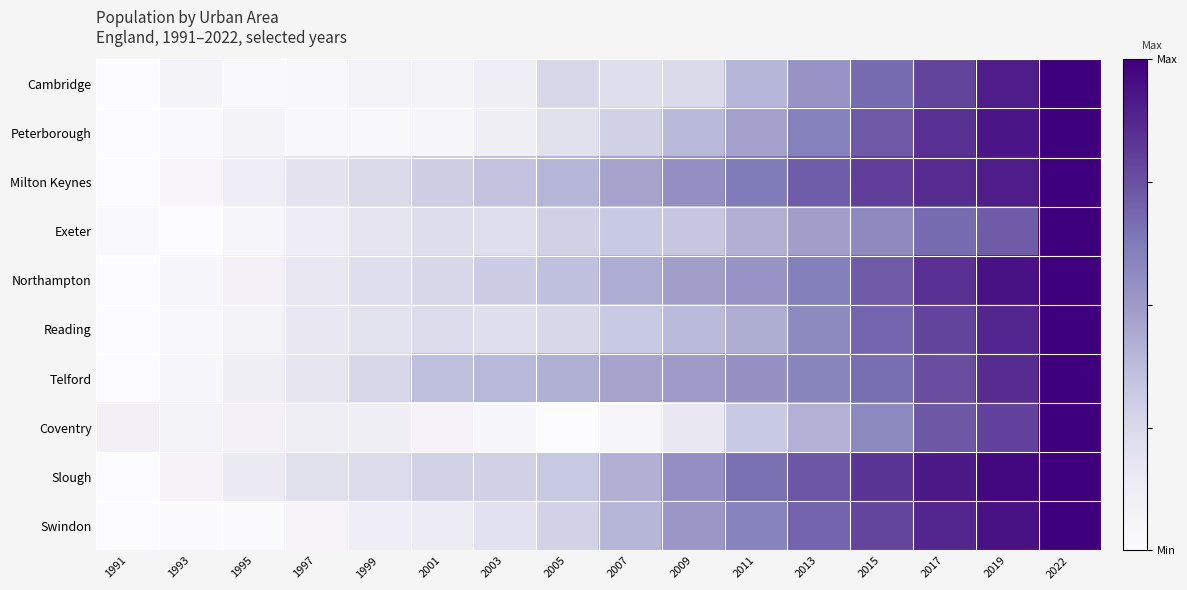

Reading right to left, transcribe all the data shown in this chart.

Cambridge: 2022=1.0	2019=0.9	2017=0.8	2015=0.7	2013=0.5	2011=0.4	2009=0.2	2007=0.2	2005=0.3	2003=0.1	2001=0.1	1999=0.1	1997=0.0	1995=0.0	1993=0.1	1991=0.0
Peterborough: 2022=1.0	2019=0.9	2017=0.9	2015=0.7	2013=0.6	2011=0.5	2009=0.4	2007=0.3	2005=0.2	2003=0.1	2001=0.1	1999=0.0	1997=0.0	1995=0.1	1993=0.0	1991=0.0
Milton Keynes: 2022=1.0	2019=0.9	2017=0.9	2015=0.8	2013=0.7	2011=0.6	2009=0.5	2007=0.5	2005=0.4	2003=0.3	2001=0.3	1999=0.2	1997=0.2	1995=0.1	1993=0.0	1991=0.0
Exeter: 2022=1.0	2019=0.7	2017=0.7	2015=0.6	2013=0.5	2011=0.4	2009=0.3	2007=0.3	2005=0.3	2003=0.2	2001=0.2	1999=0.2	1997=0.1	1995=0.0	1993=0.0	1991=0.0
Northampton: 2022=1.0	2019=0.9	2017=0.8	2015=0.7	2013=0.6	2011=0.5	2009=0.5	2007=0.4	2005=0.4	2003=0.3	2001=0.3	1999=0.2	1997=0.2	1995=0.1	1993=0.0	1991=0.0
Reading: 2022=1.0	2019=0.9	2017=0.8	2015=0.7	2013=0.6	2011=0.4	2009=0.4	2007=0.3	2005=0.3	2003=0.2	2001=0.2	1999=0.2	1997=0.2	1995=0.1	1993=0.0	1991=0.0
Telford: 2022=1.0	2019=0.9	2017=0.8	2015=0.7	2013=0.6	2011=0.5	2009=0.5	2007=0.5	2005=0.4	2003=0.4	2001=0.4	1999=0.3	1997=0.2	1995=0.1	1993=0.0	1991=0.0
Coventry: 2022=1.0	2019=0.8	2017=0.7	2015=0.6	2013=0.4	2011=0.3	2009=0.2	2007=0.1	2005=0.0	2003=0.0	2001=0.1	1999=0.1	1997=0.1	1995=0.1	1993=0.1	1991=0.1
Slough: 2022=1.0	2019=1.0	2017=0.9	2015=0.8	2013=0.7	2011=0.7	2009=0.5	2007=0.4	2005=0.3	2003=0.3	2001=0.3	1999=0.2	1997=0.2	1995=0.1	1993=0.1	1991=0.0
Swindon: 2022=1.0	2019=0.9	2017=0.9	2015=0.8	2013=0.7	2011=0.6	2009=0.5	2007=0.4	2005=0.3	2003=0.2	2001=0.1	1999=0.1	1997=0.1	1995=0.0	1993=0.0	1991=0.0